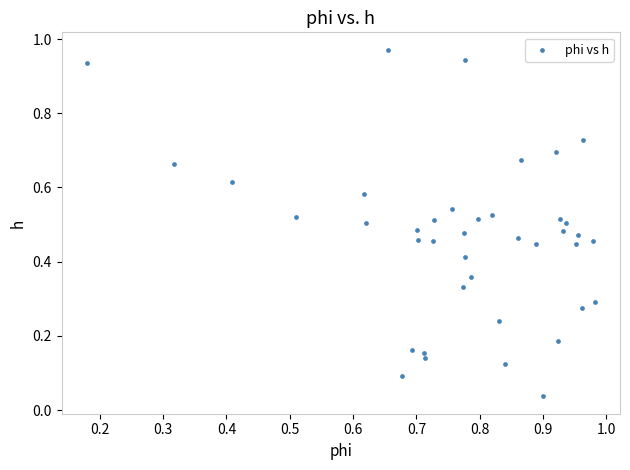

What is the range of X values (max minus min)?

0.8